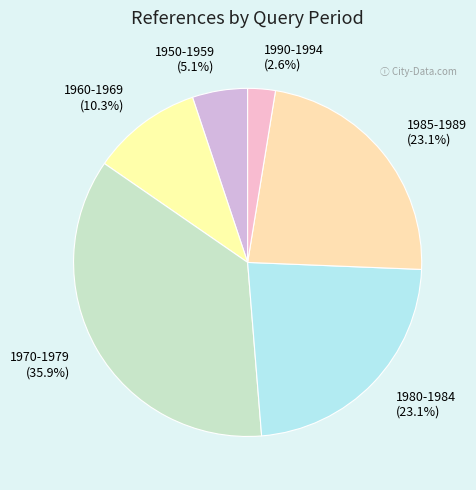

Is it true that 1985-1989 is 31% of the pie?

False